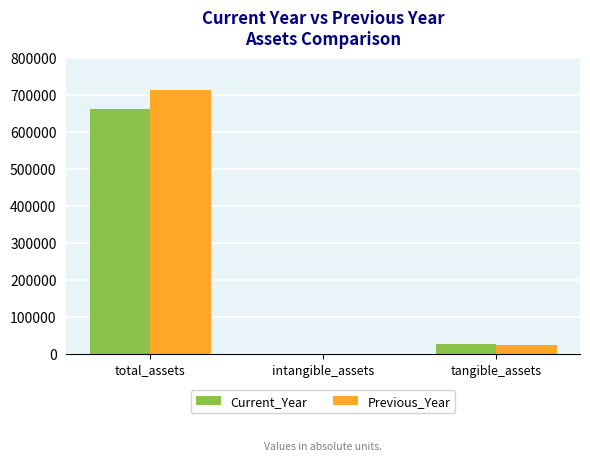

Where does the Previous_Year series first go above 24363?

total_assets